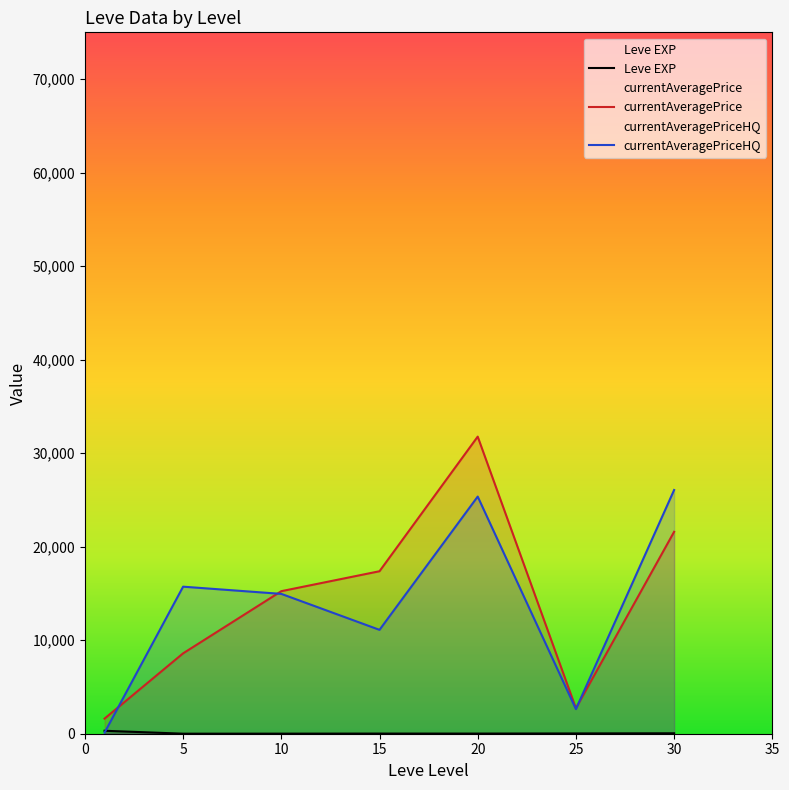

The value of currentAveragePrice at 25 is 3877.7. True or false?

False